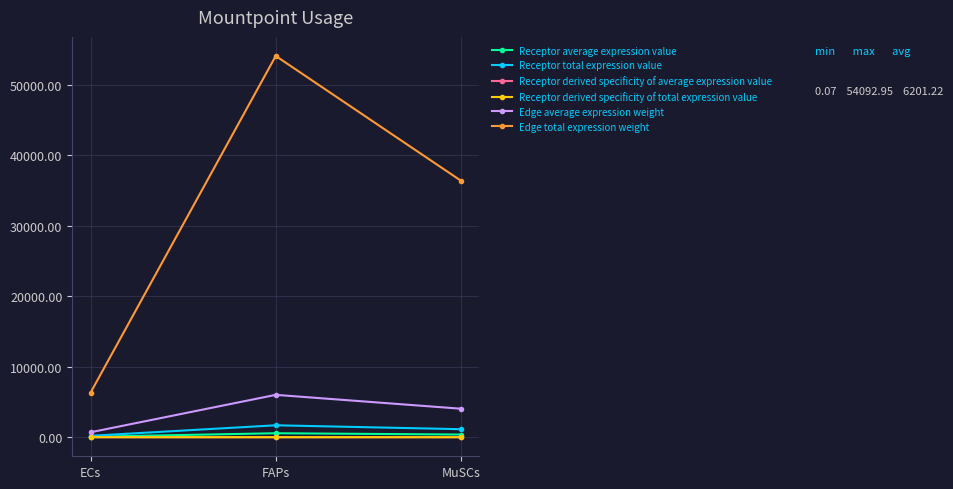

Count the number of data series in this chart.

6